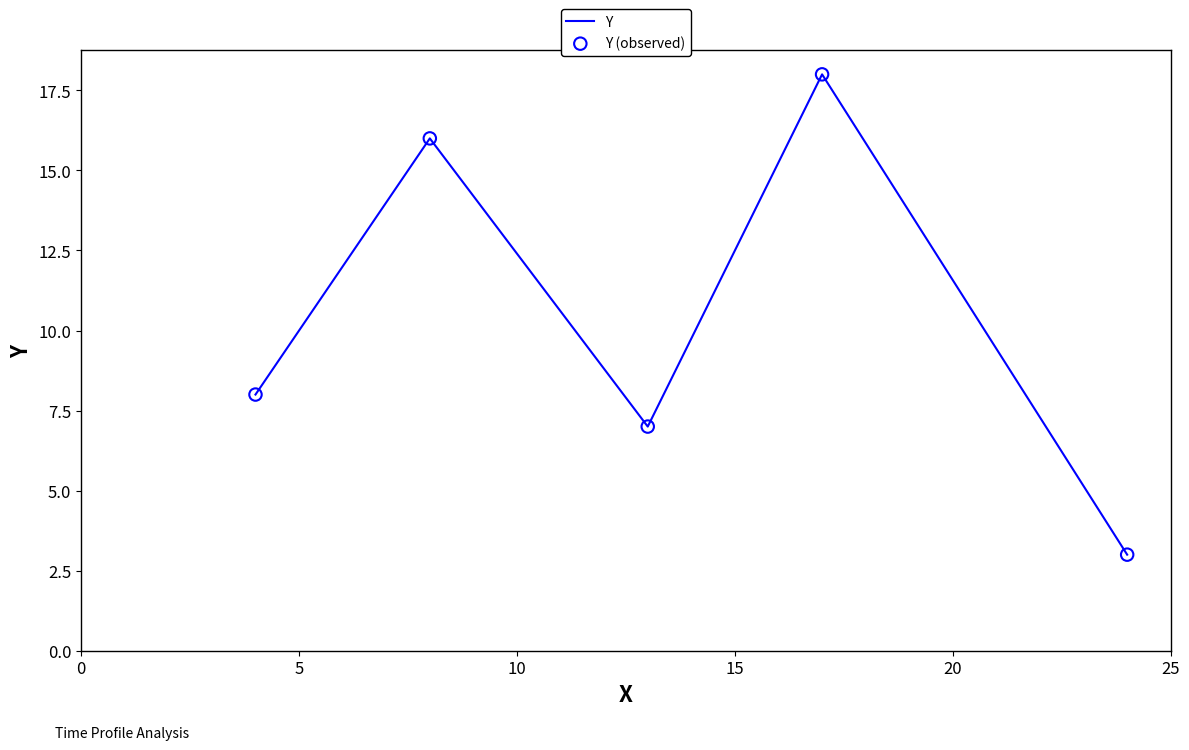

How many interior local valleys (lower than both neighbors) does the data have?

1